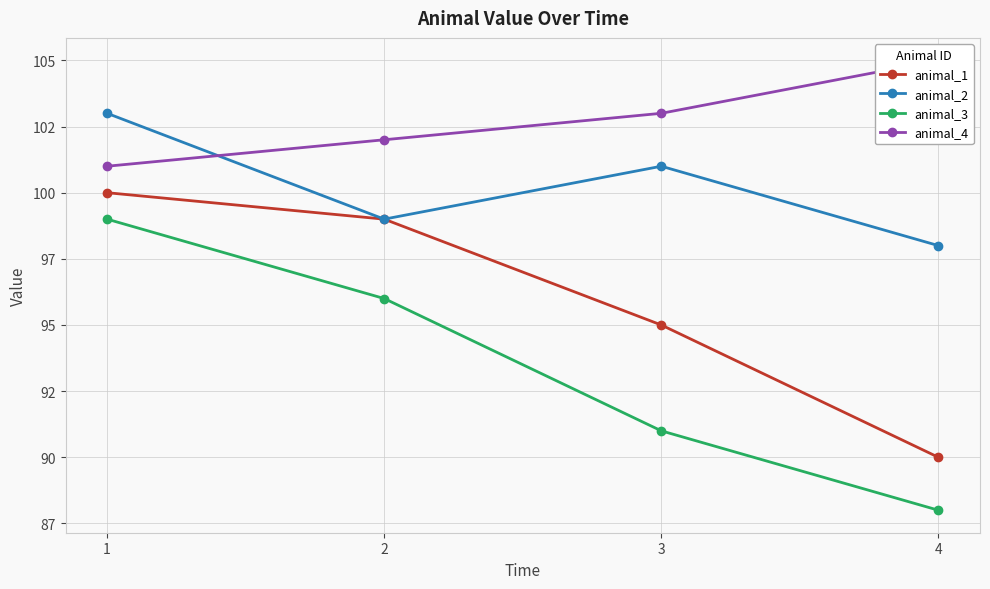

Which category has the highest value in the animal_4 series?

4